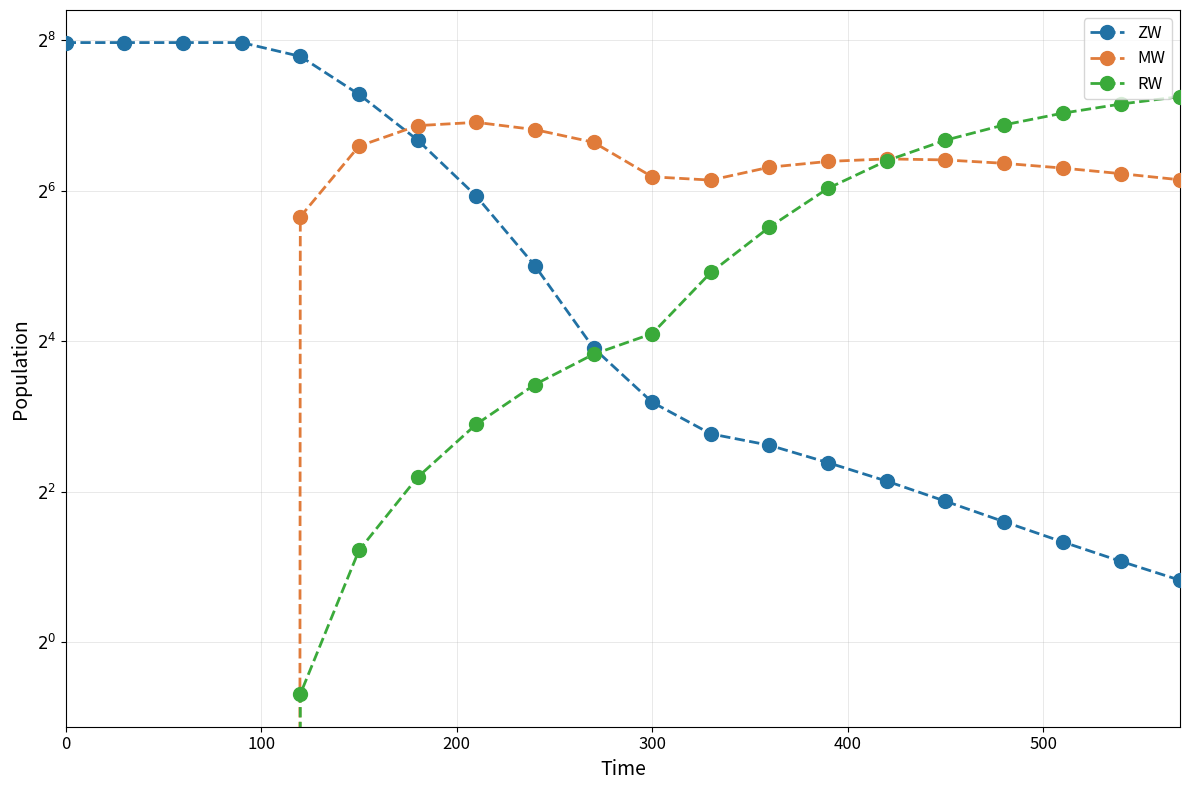

Reading left to right, extract all data points from this chart.

ZW: 250.0	250.0	250.0	250.0	220.2	155.2	101.9	60.8	32.0	15.0	9.1	6.8	6.1	5.2	4.4	3.7	3.0	2.5	2.1	1.8
MW: 0.0	0.0	0.0	0.0	50.3	96.3	116.4	119.9	112.2	99.8	72.6	70.5	79.4	83.7	85.7	84.8	82.2	78.7	74.7	70.7
RW: 0.0	0.0	0.0	0.0	0.6	2.3	4.6	7.4	10.7	14.2	17.1	30.1	45.7	65.4	84.3	101.7	117.2	130.5	142.0	152.0